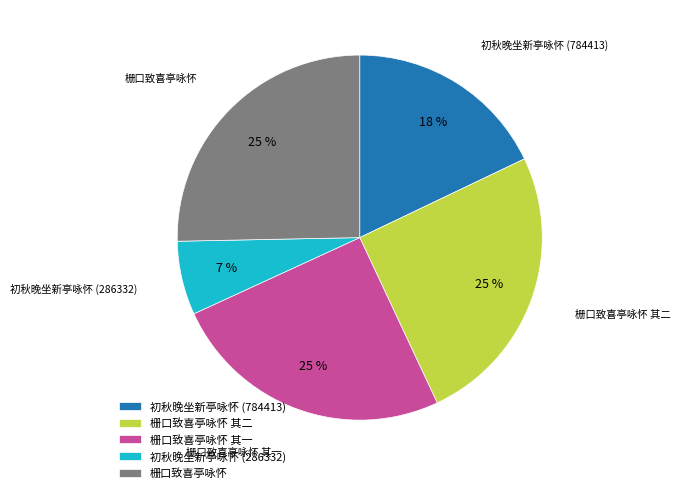

Combined, do 初秋晚坐新亭咏怀 (784413) and 栅口致喜亭咏怀 其一 account for over 50%?

No